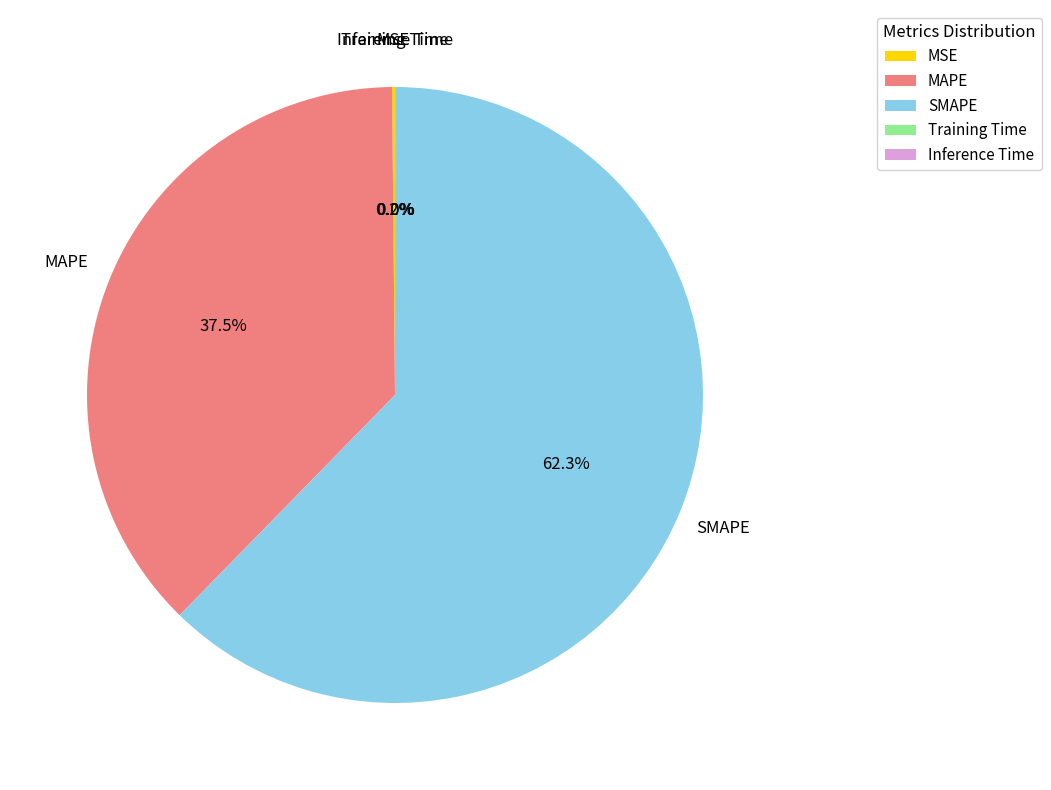

Which category has the biggest portion of the pie?

SMAPE